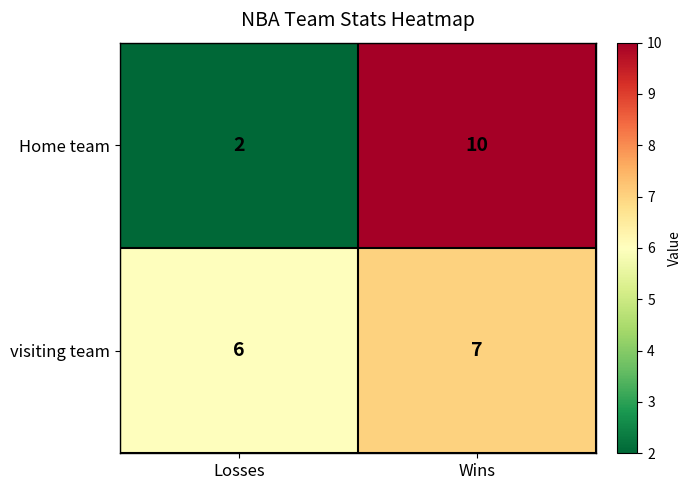

The visiting team series shows 7 at Wins. True or false?

True